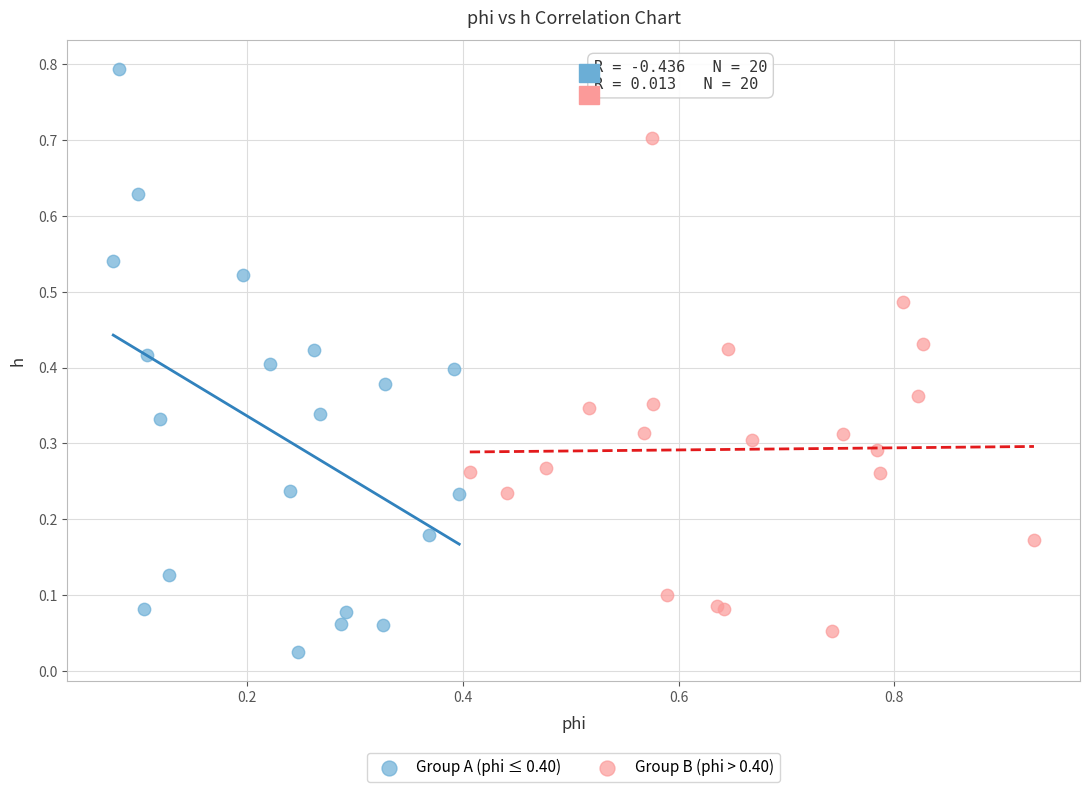

Which series contains the lowest Y value?

Group A (phi ≤ 0.40)